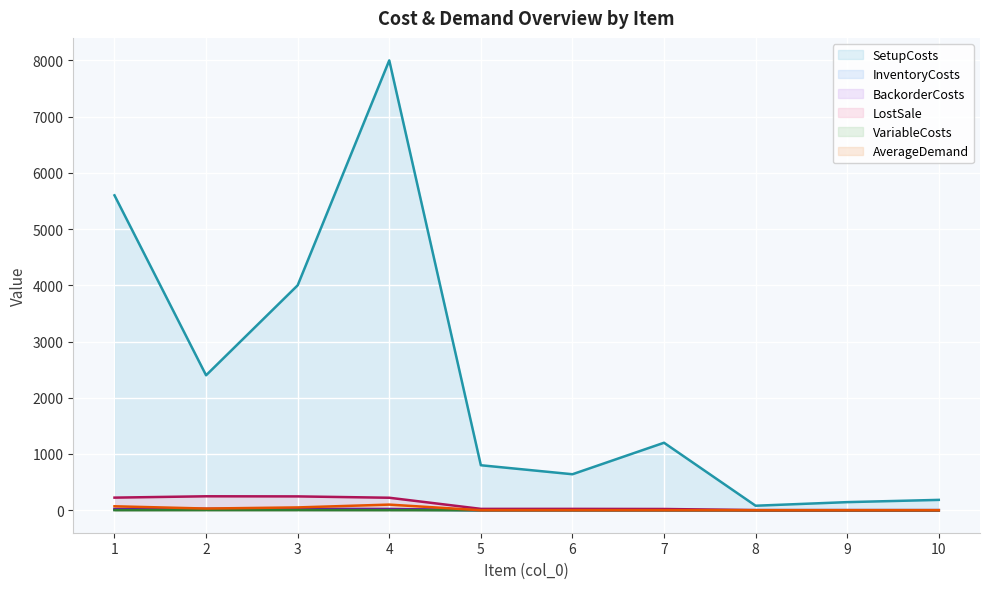

In LostSale, how many points are higher than both neighbors (excluding endpoints)?

1